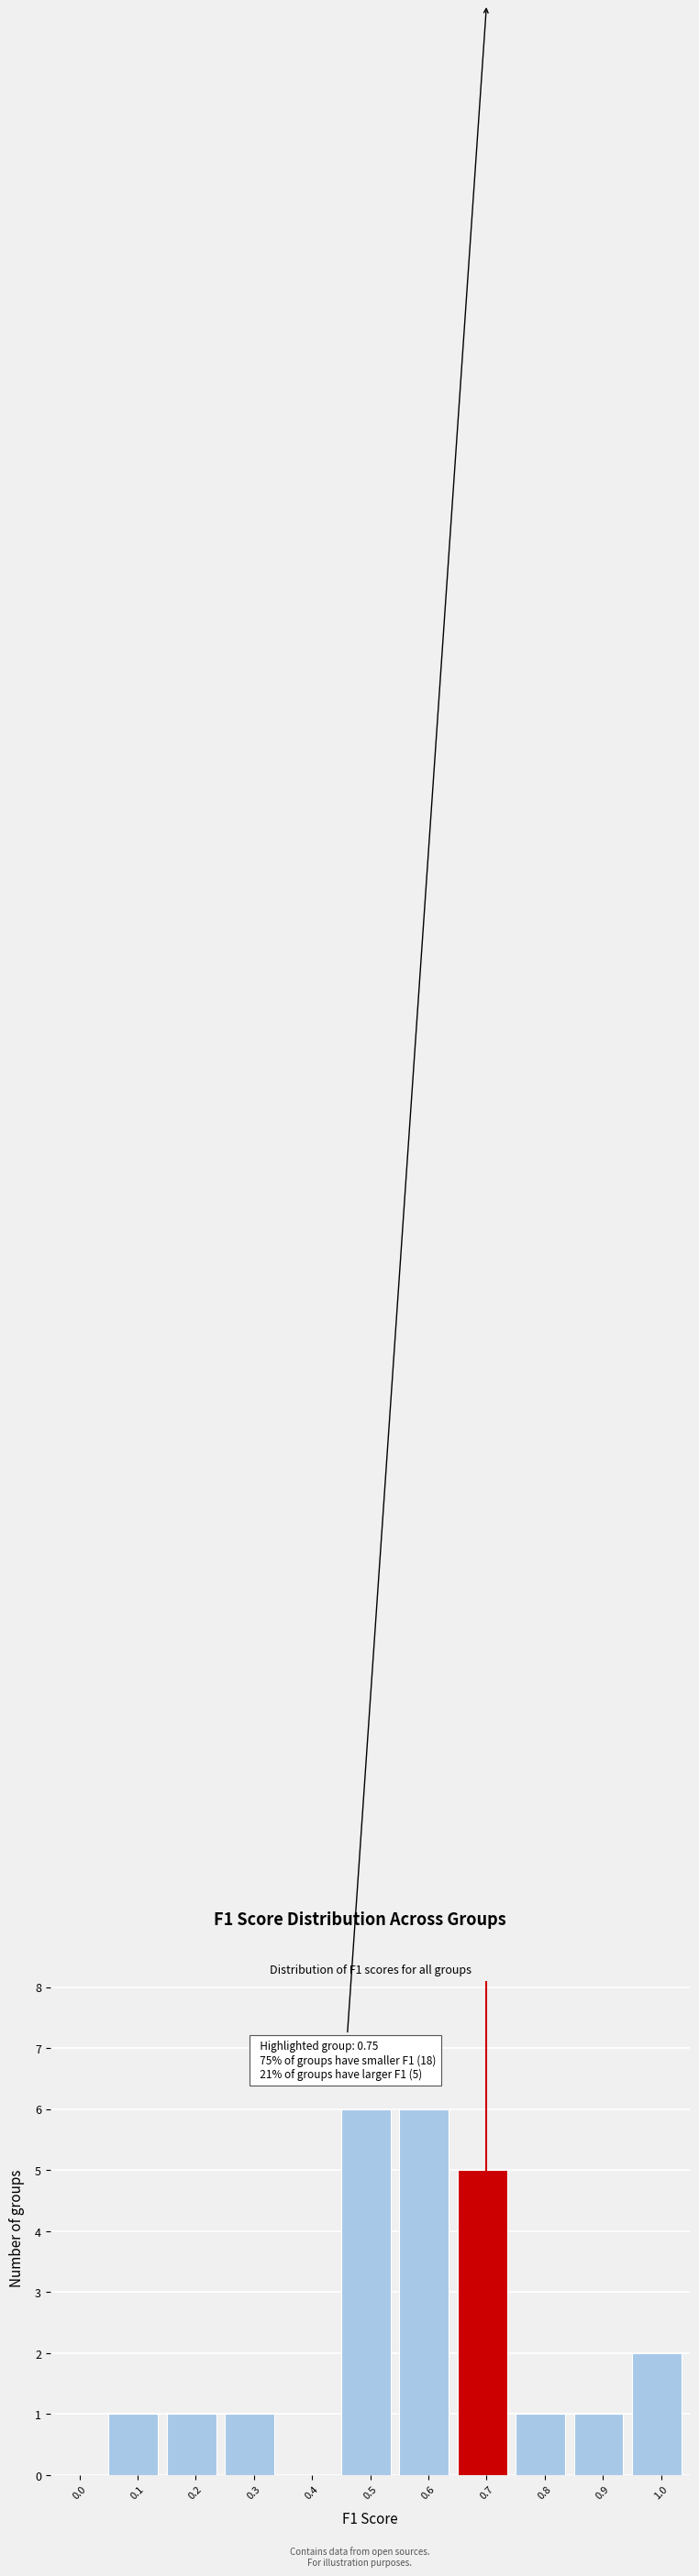

Reading left to right, transcribe all the data shown in this chart.

0.0=0	0.1=1	0.2=1	0.3=1	0.4=0	0.5=6	0.6=6	0.7=5	0.8=1	0.9=1	1.0=2